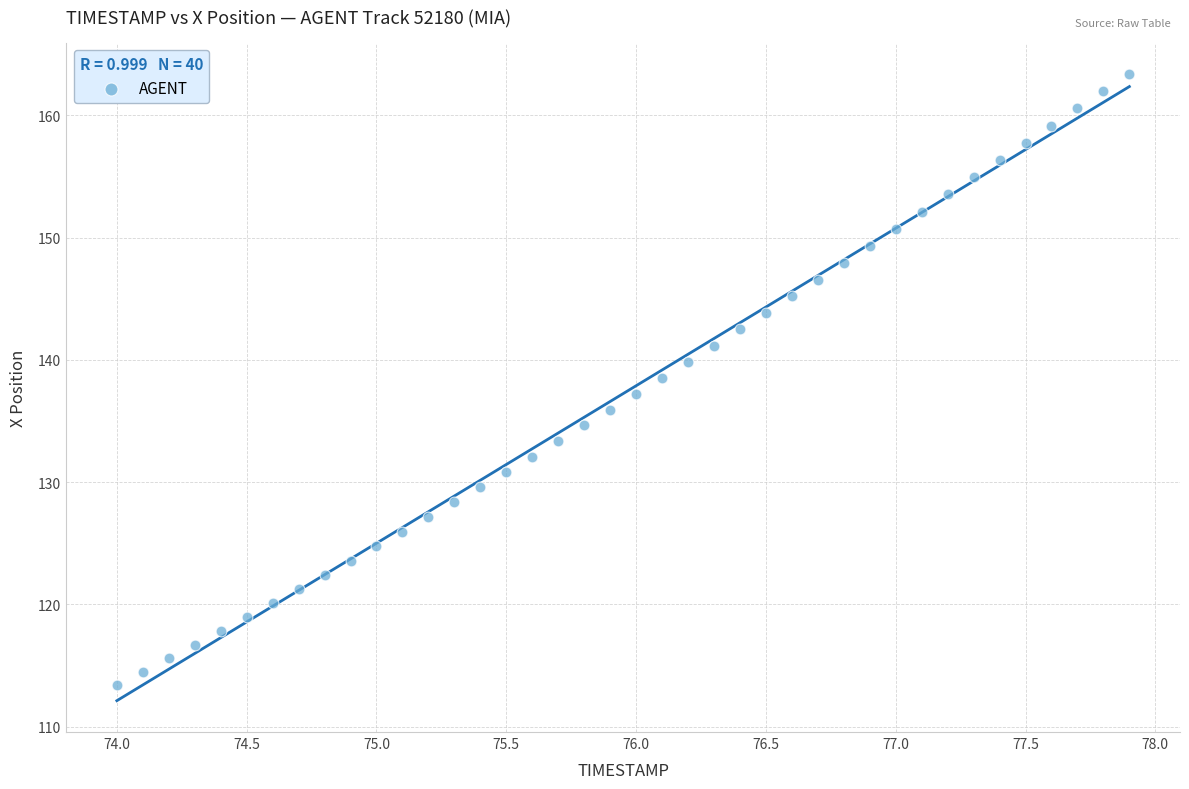

What is the range of Y values (max minus min)?

50.0